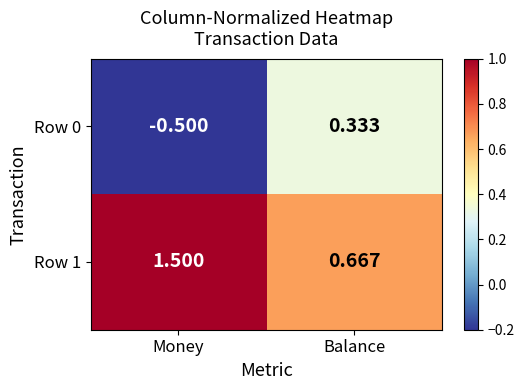

Rank the series by their maximum value, from highest to lowest.

Row 1, Row 0